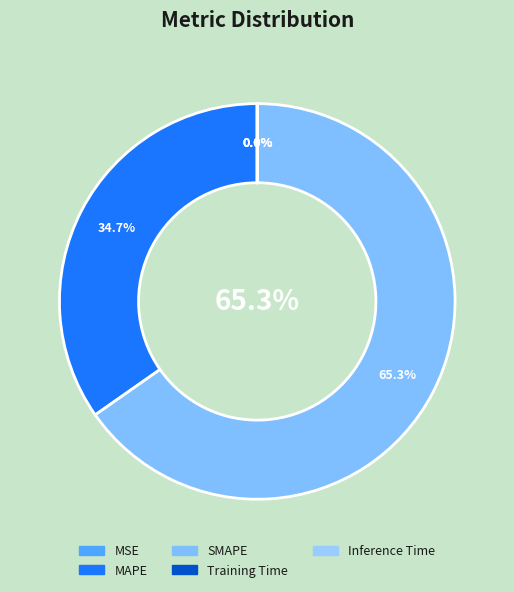

Do SMAPE and Training Time together represent more than half of the pie?

Yes